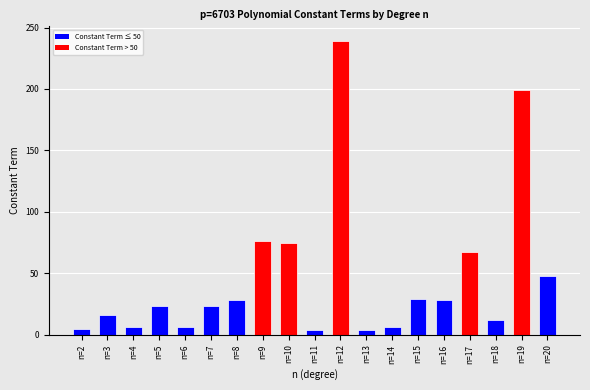

Which category has the highest value across all series?

n=12